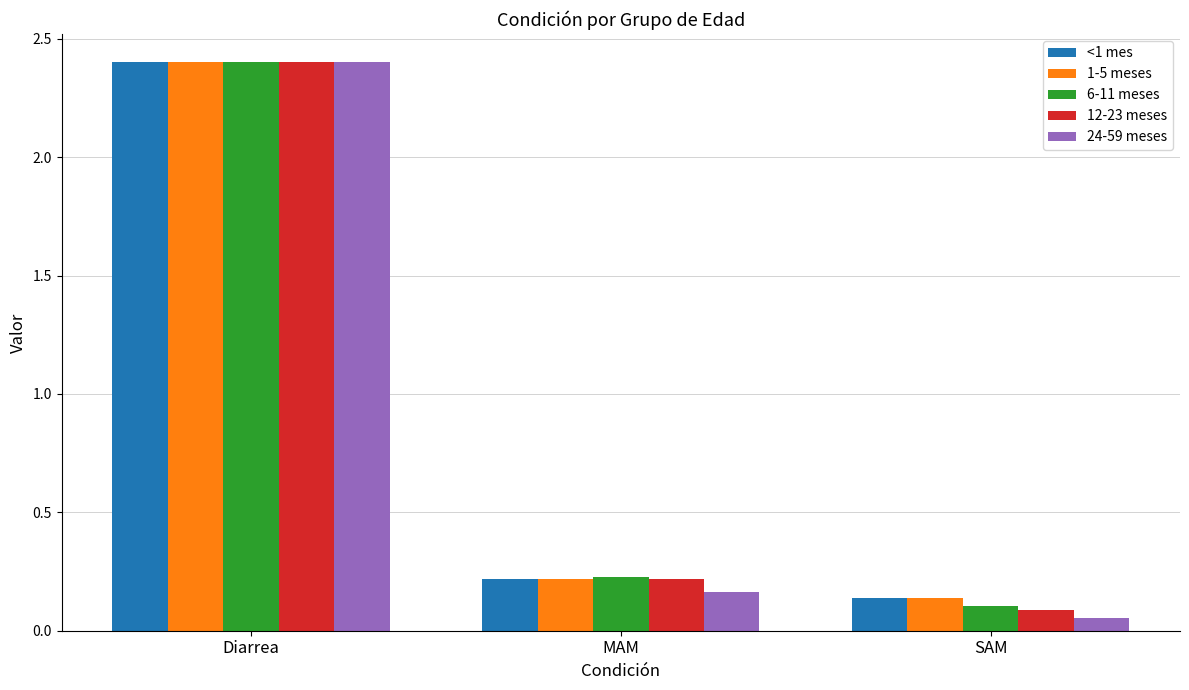

What is the average value of the 6-11 meses series?

0.9